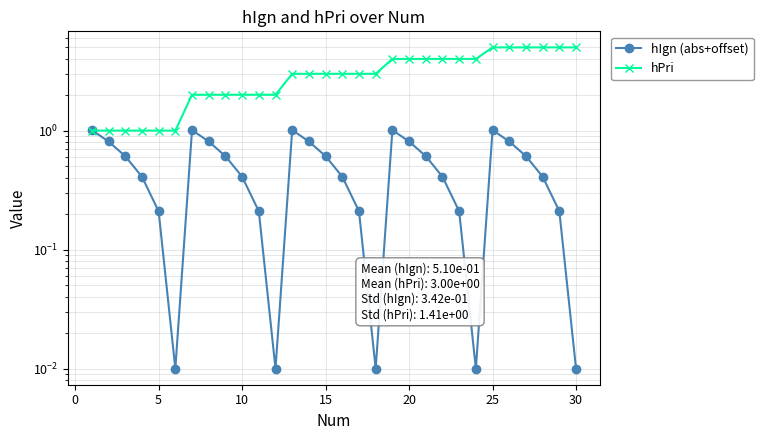

How many times do hPri and hIgn (abs+offset) cross each other?

1